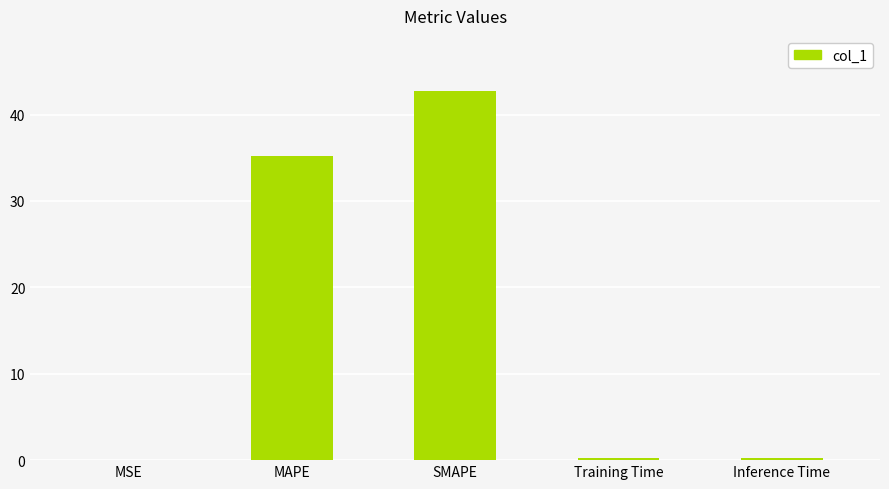

What value does the data have at SMAPE?

42.7